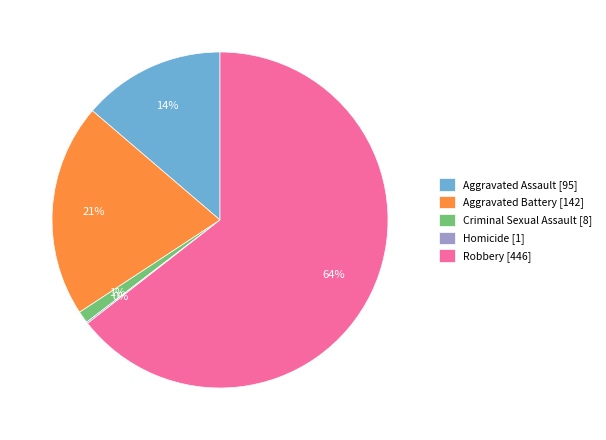

Is the sum of Robbery [446] and Aggravated Assault [95] greater than half?

Yes